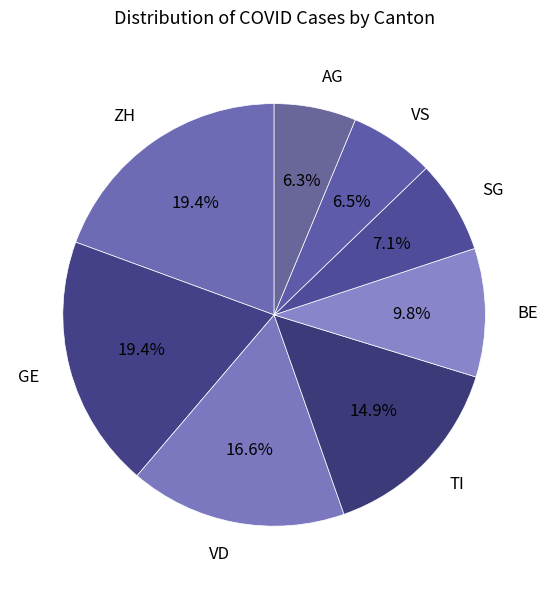

To the nearest percent, what is the average slice percentage?

12%